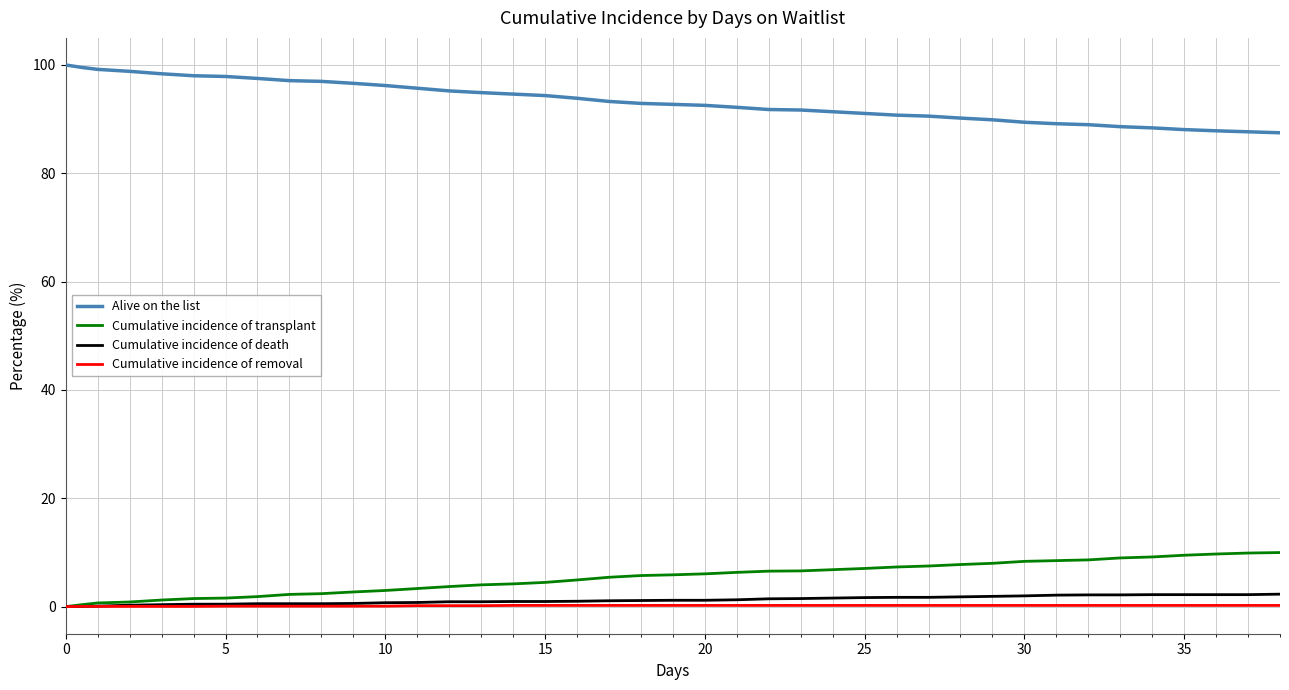

How many series are shown in this chart?

4